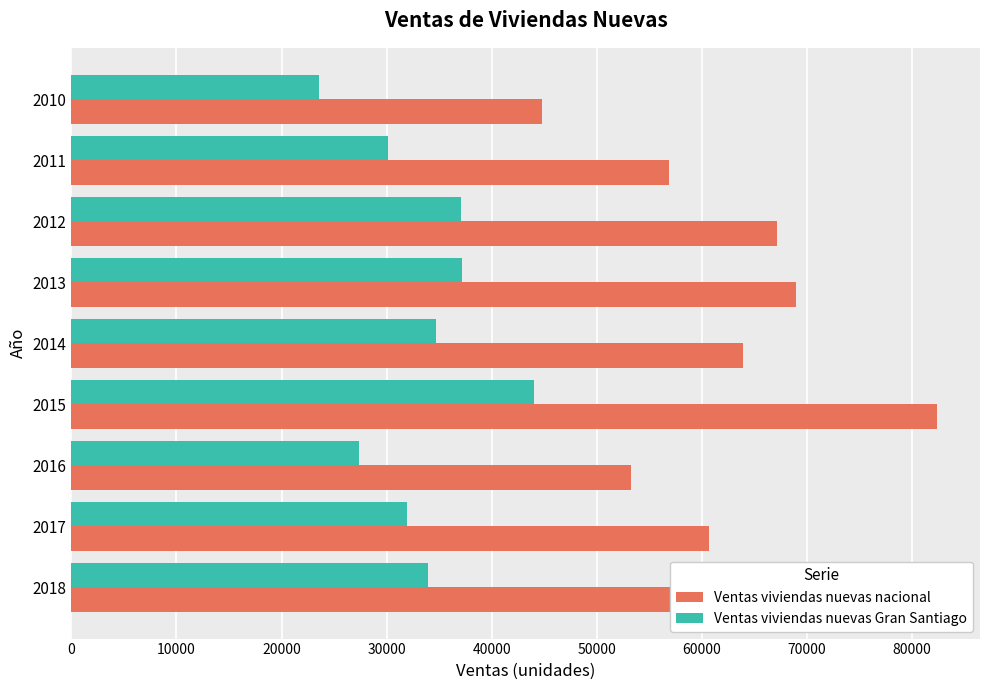

At which category is the sum across all series the highest?

2015